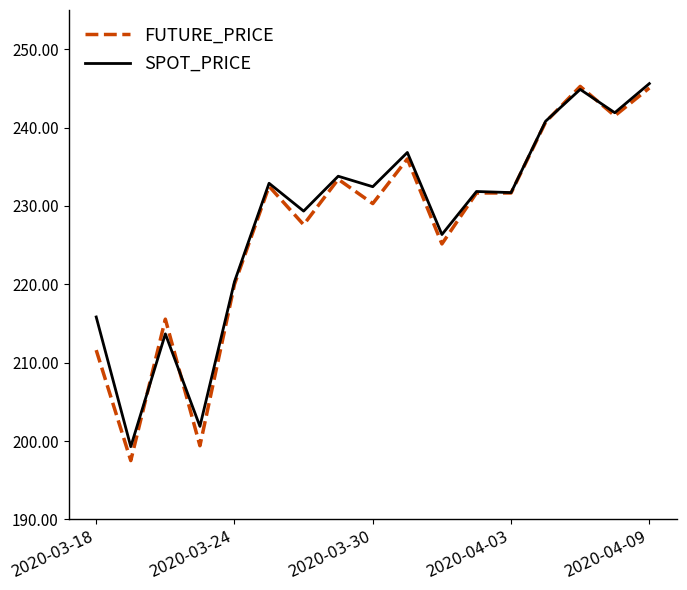

What is the lowest value of the SPOT_PRICE series?

199.3